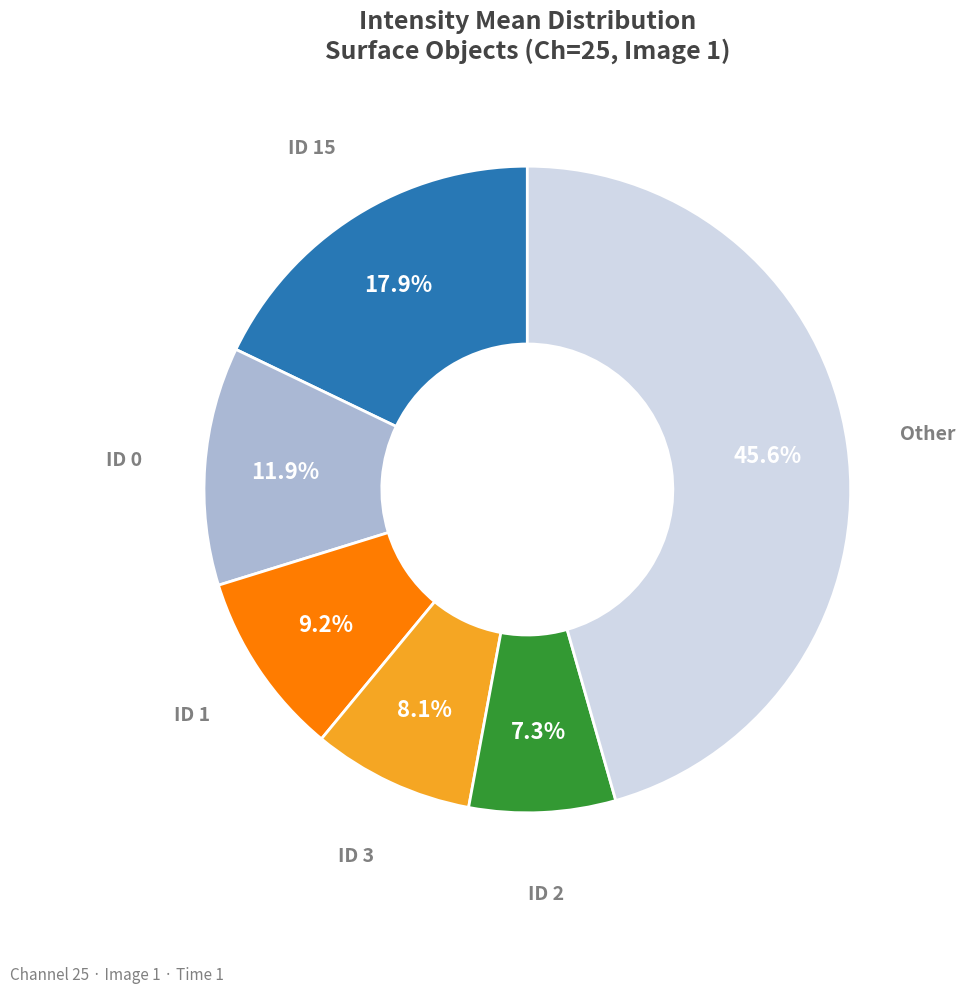

Is there any slice that represents more than half of the pie?

No